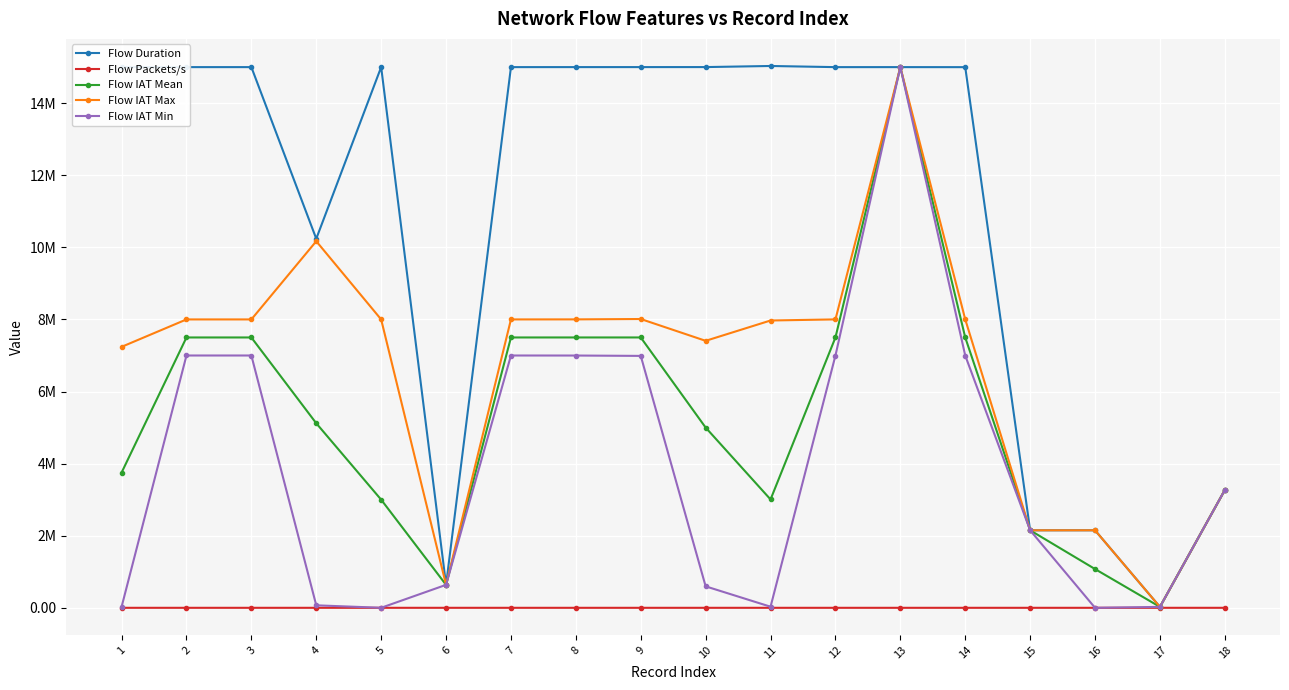

True or false: Flow Packets/s has more than 1 points higher than both neighbors.

True